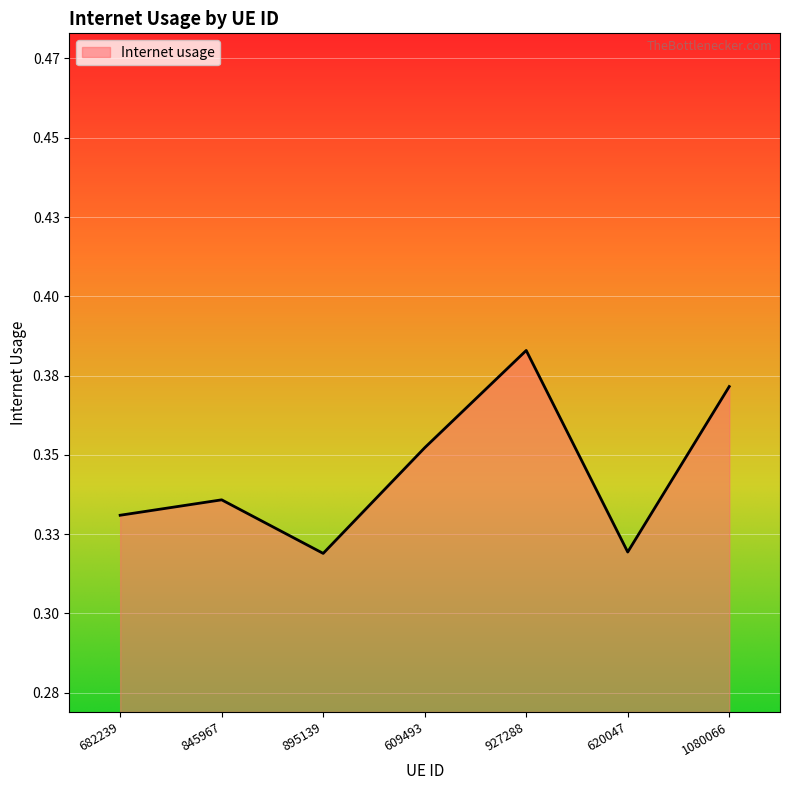

Rank the categories by value from highest to lowest.

927288, 1080066, 609493, 845967, 682239, 620047, 895139